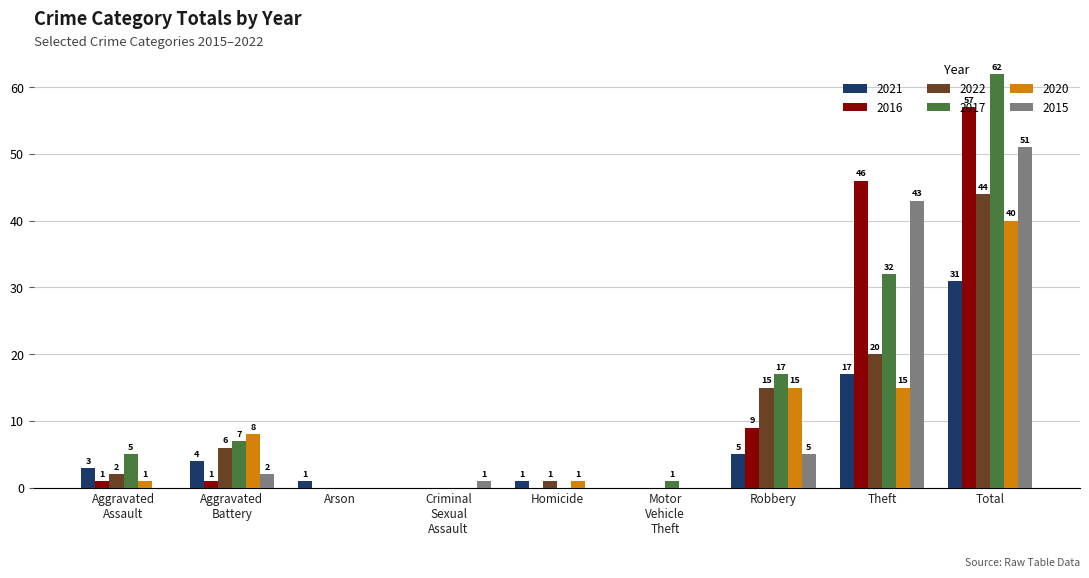

What is the total value across all series at Robbery?

66